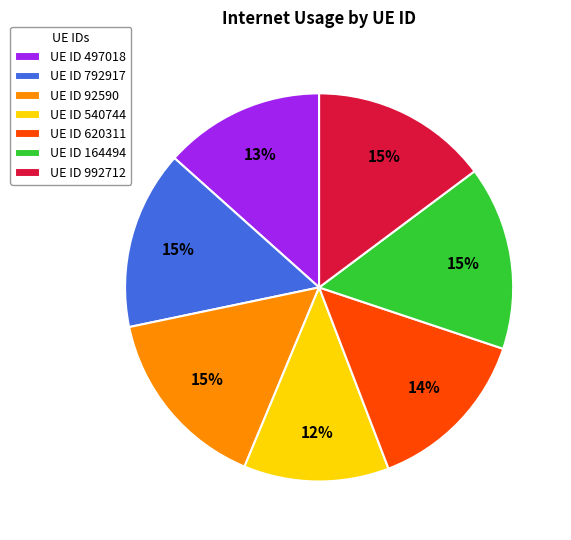

Which has a higher value, UE ID 620311 or UE ID 540744?

UE ID 620311